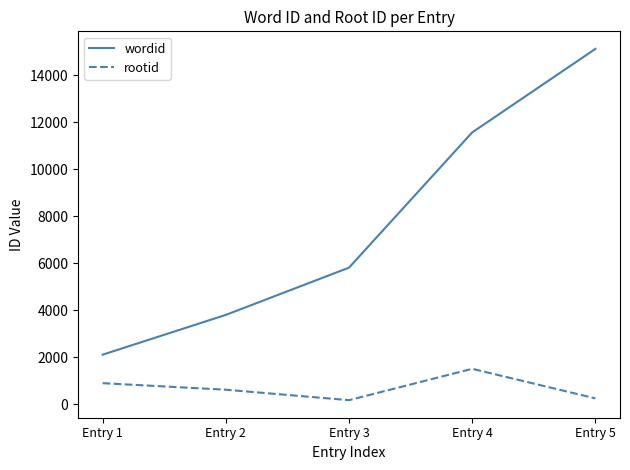

Which series has the widest spread of values?

wordid